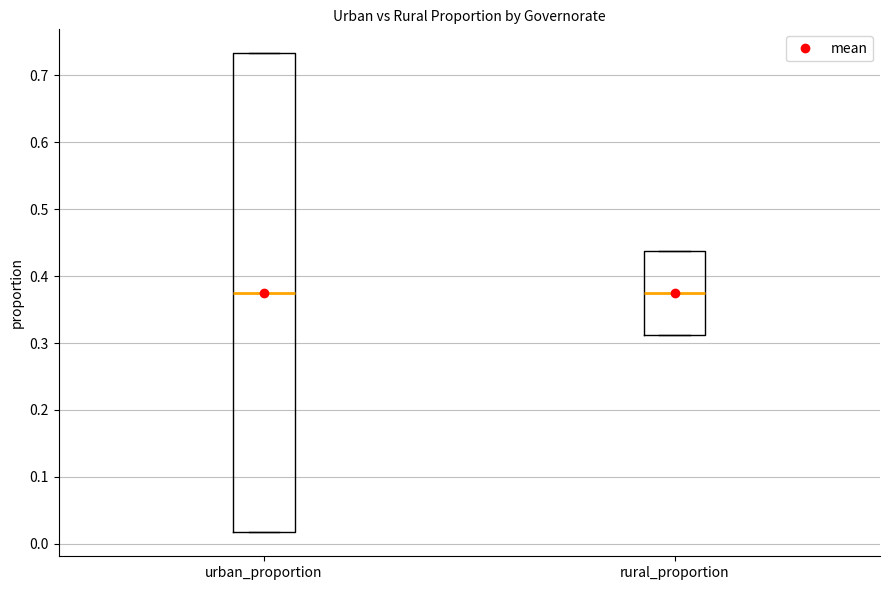

Reading left to right, read every box against the y-axis: the position of its median line, the range the box covers, and the ends of its whiskers. The values are not printed on the chart, so give them approximately, as read against the axis.

urban_proportion: median 0.38, box 0.02 to 0.73, whiskers 0.02 to 0.73
rural_proportion: median 0.38, box 0.31 to 0.44, whiskers 0.31 to 0.44